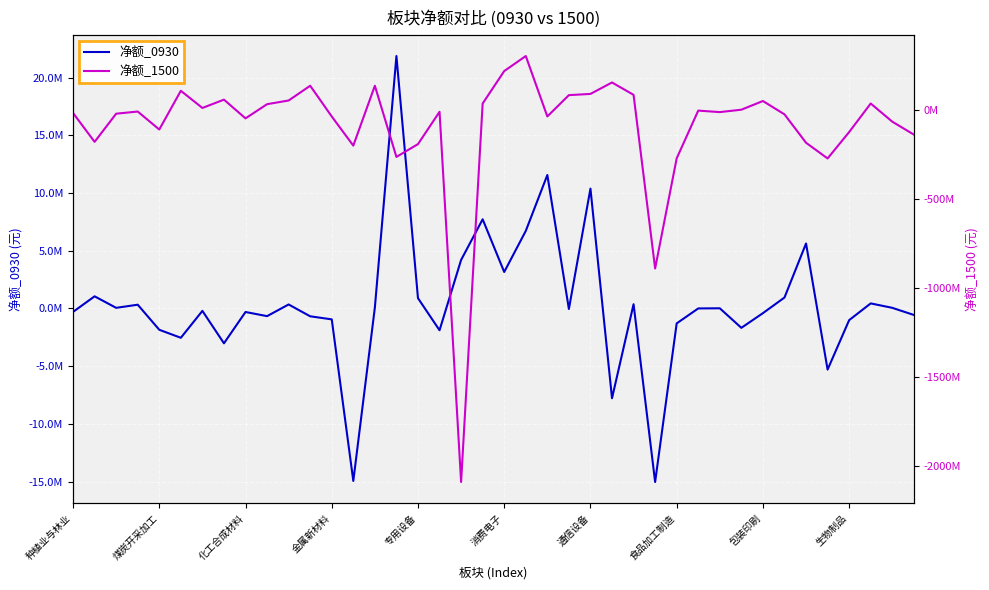

Where is 净额_1500 nearest to the value -891454149?

27